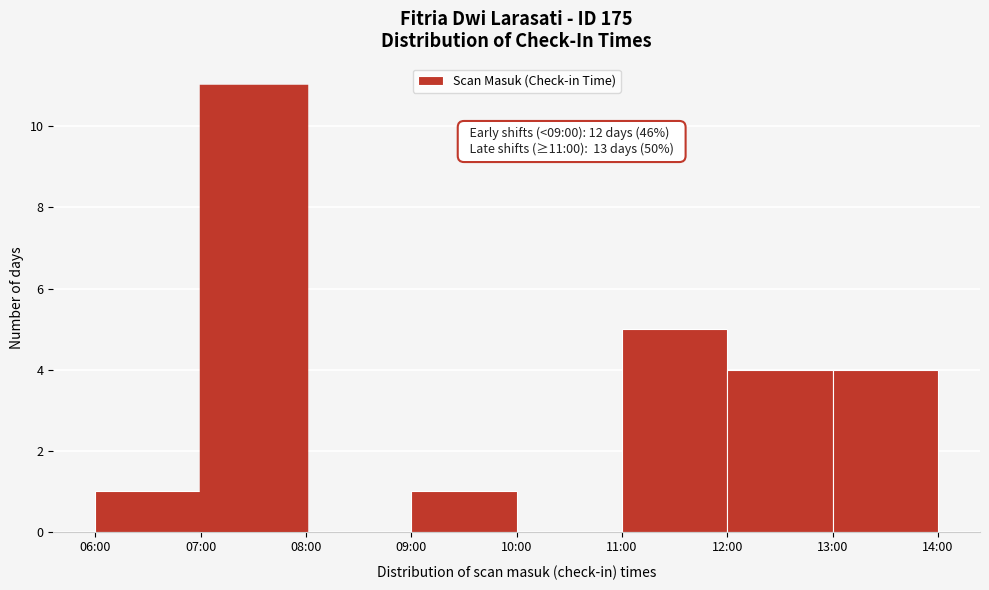

Reading left to right, list all the values displayed in this chart.

06:00=1	07:00=11	08:00=0	09:00=1	10:00=0	11:00=5	12:00=4	13:00=4